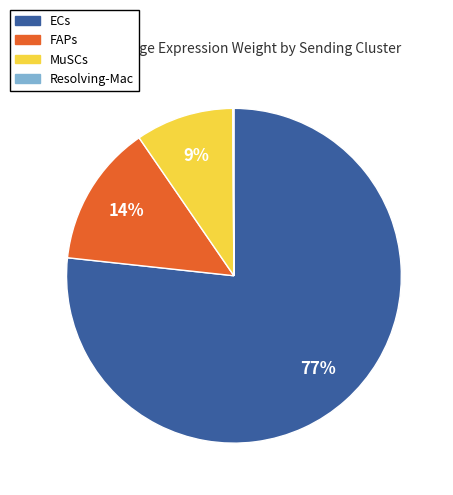

Which slice is the largest?

ECs